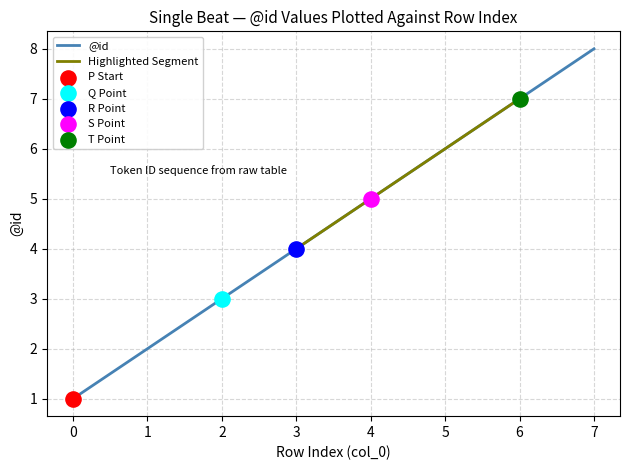

What is the ratio of the value at 2 to the value at 0?

3.0